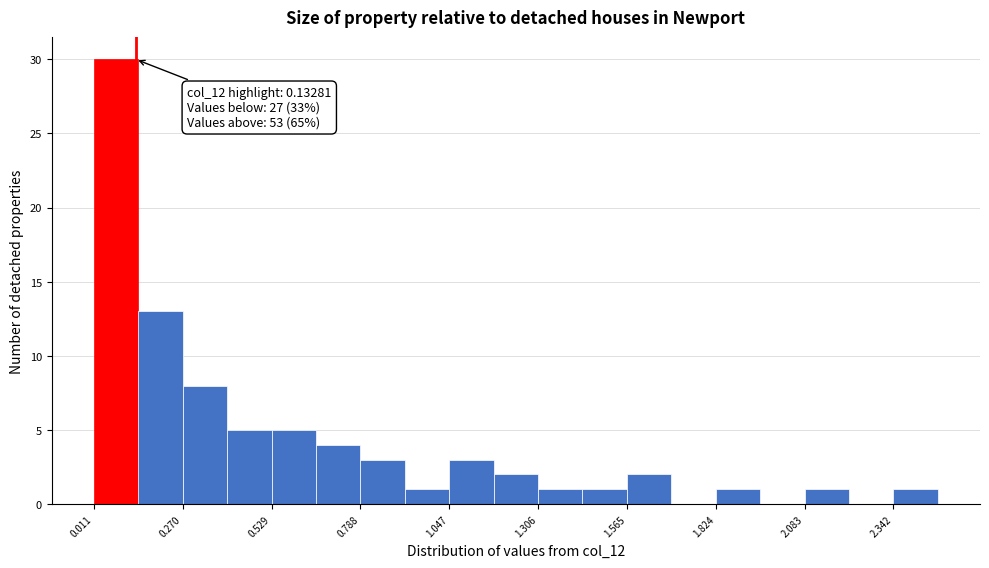

Around what value on the x-axis is the tallest bar? Give the approximate position of its centre, as read against the axis.

0.10